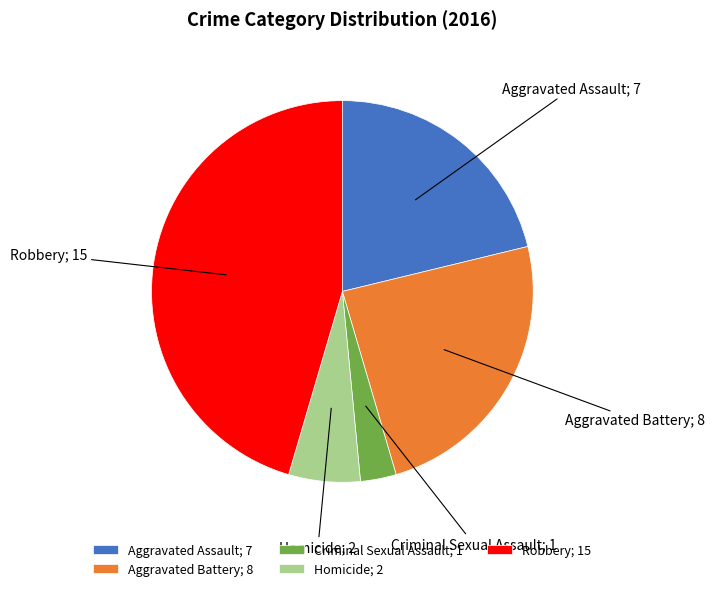

Is it true that Criminal Sexual Assault is 16% of the pie?

False